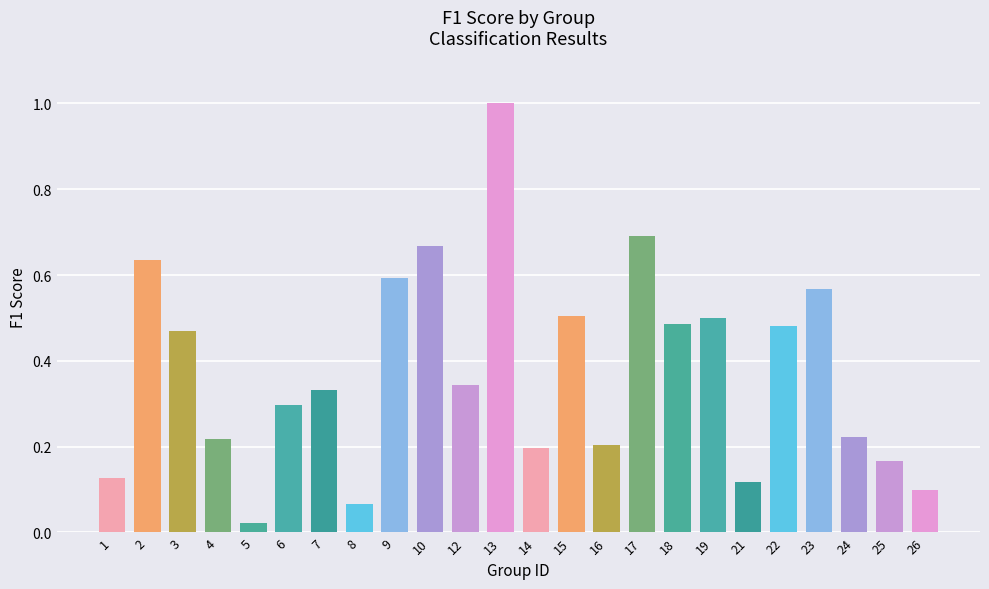

What is the value of the 9th bar from the left?

0.6